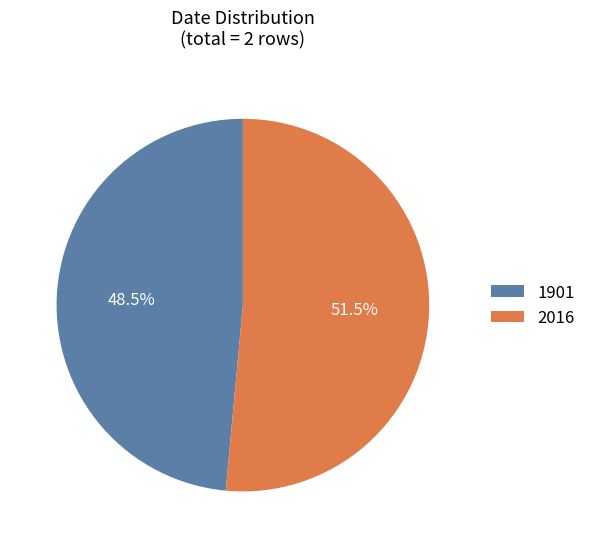

Approximately how many times larger is the value at 2016 compared to 1901?

1.1